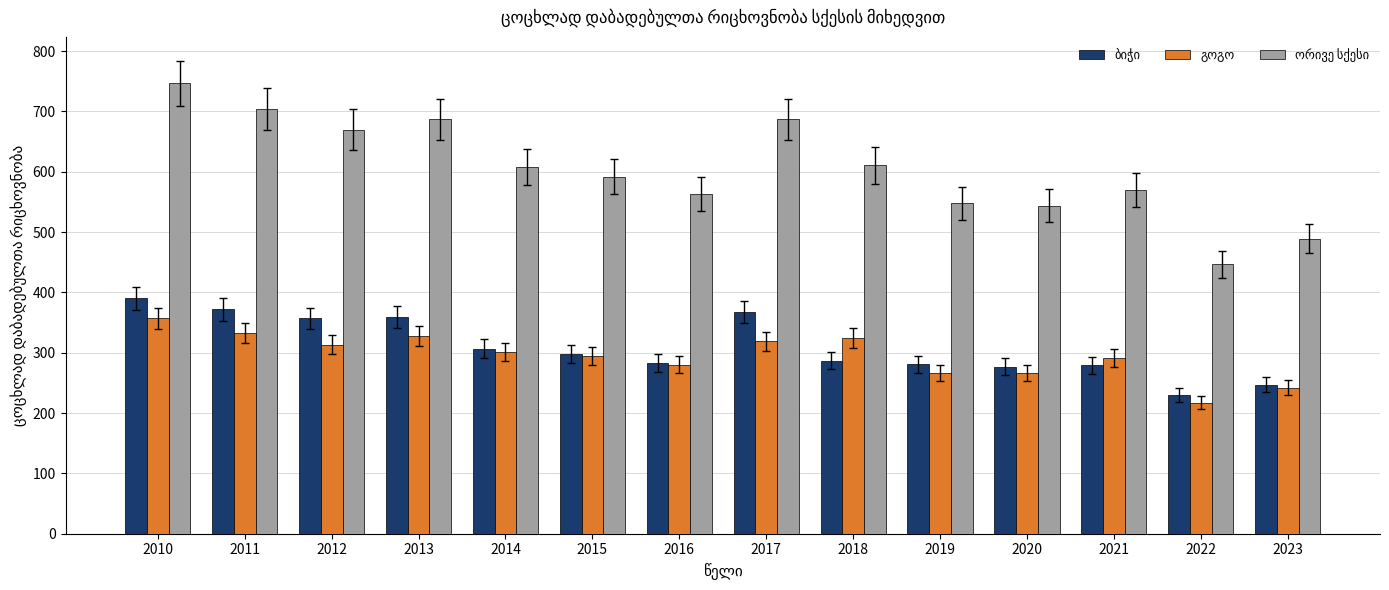

What is the total value across all series at 2010?

1494